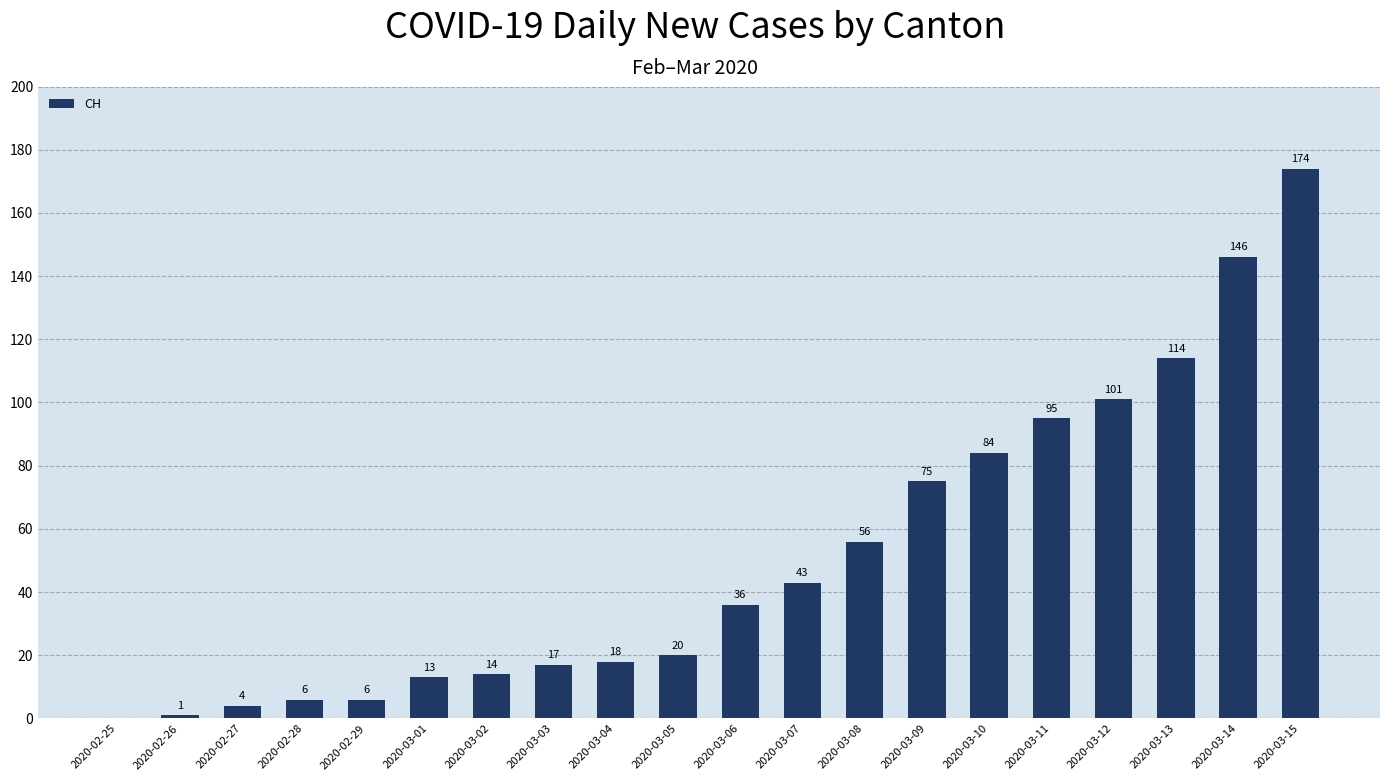

The value at 2020-03-04 is 31. True or false?

False